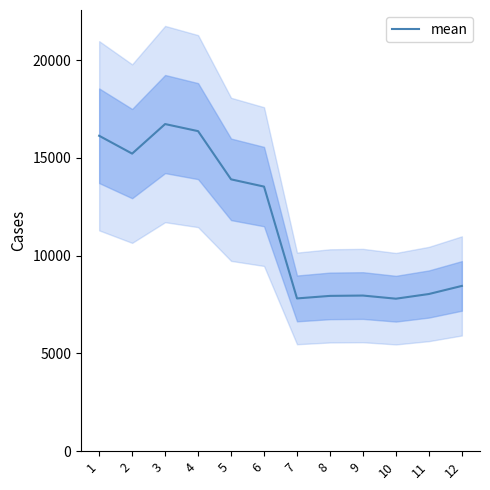

What is the sum of all values?

139929